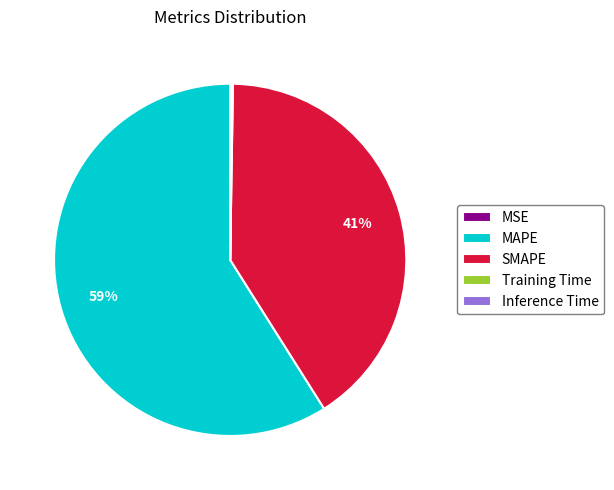

To the nearest percent, what percentage of the pie is MAPE?

59%